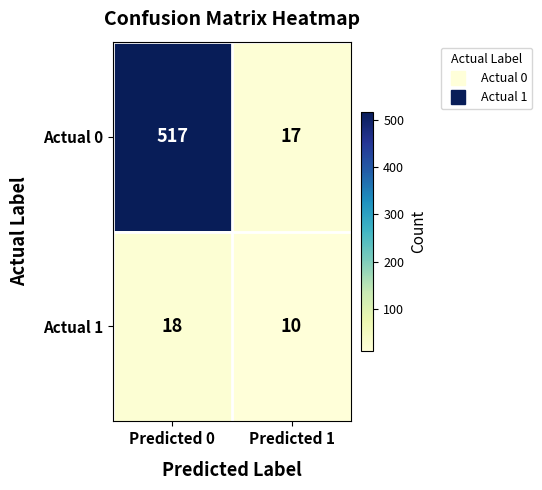

Reading left to right, list all the values displayed in this chart.

Actual 0: 517	17
Actual 1: 18	10